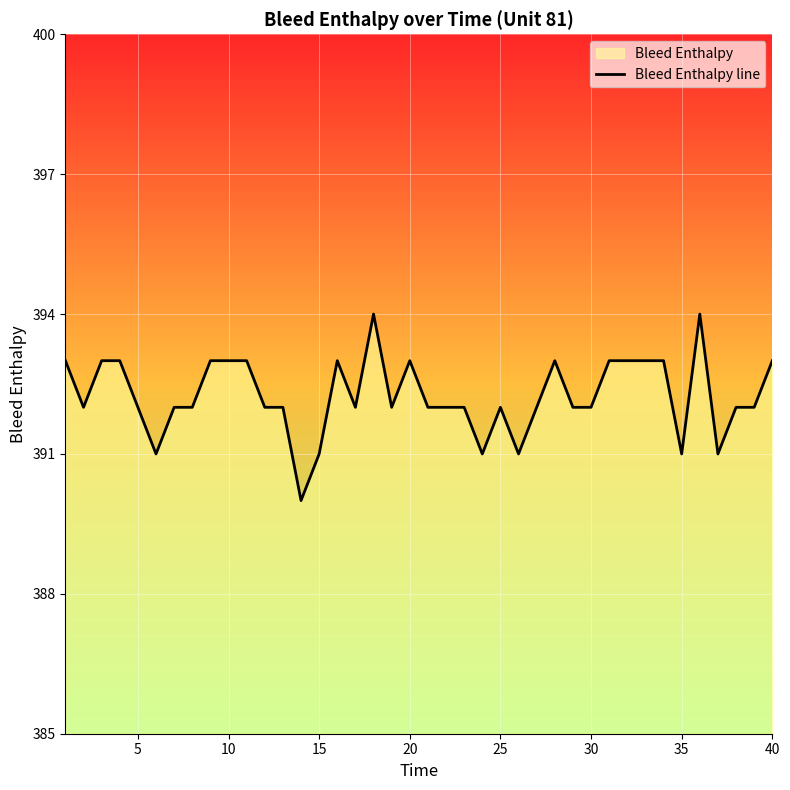

What is the smallest value displayed?

390